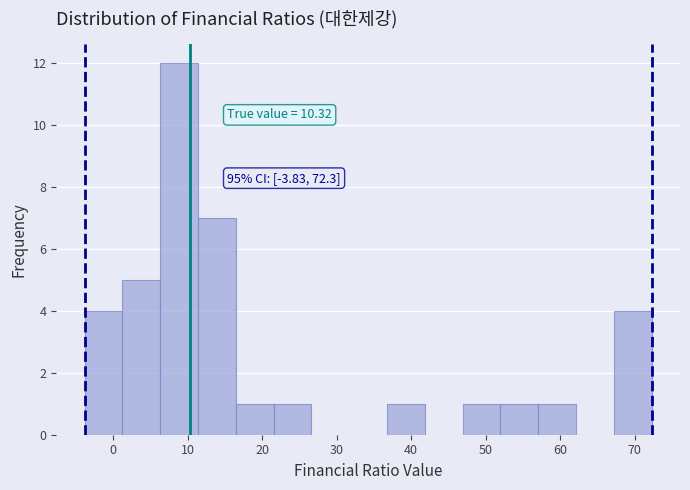

Over which range of the x-axis is the bar tallest?

6 to 11